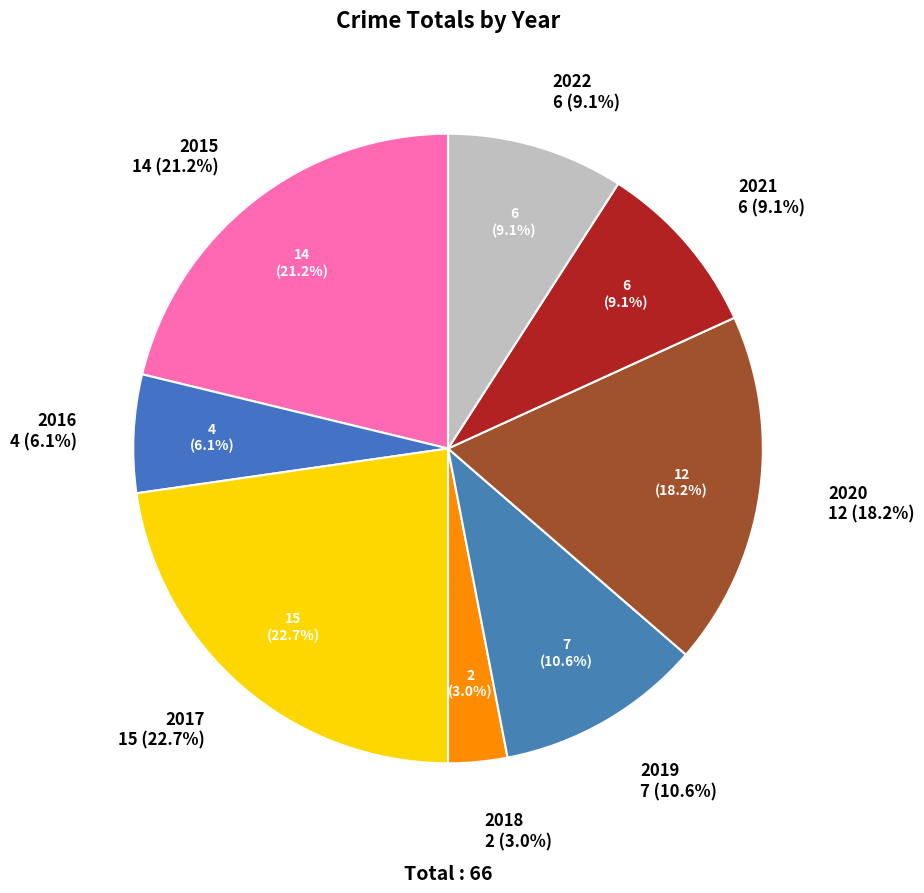

To the nearest percent, what percentage of the pie is 2022?

9%